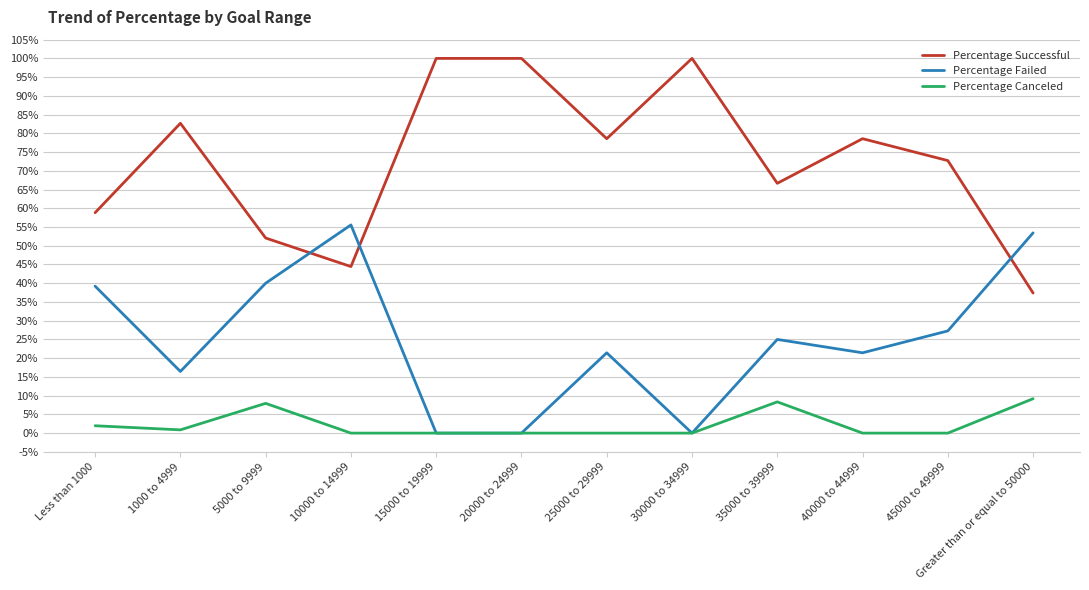

Does the chart have visible grid lines?

Yes